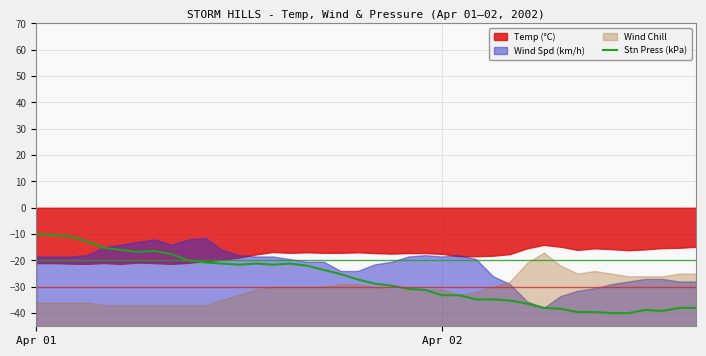

What is the highest value of the Stn Press (kPa) series?

-10.0